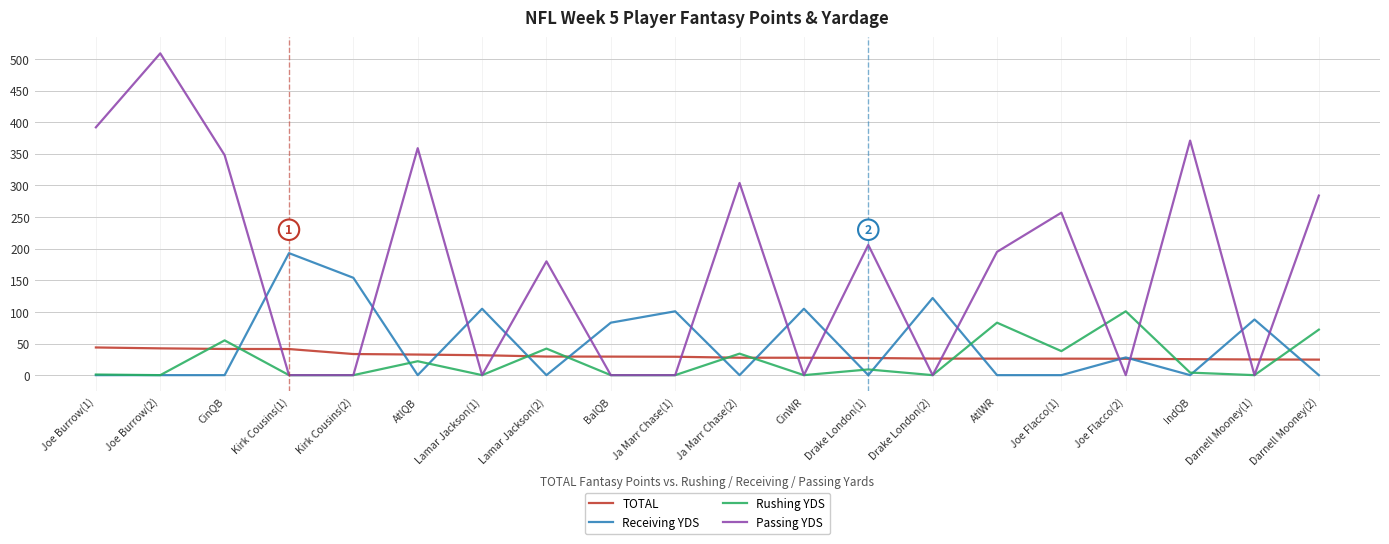

True or false: Passing YDS and Receiving YDS cross at least once.

True